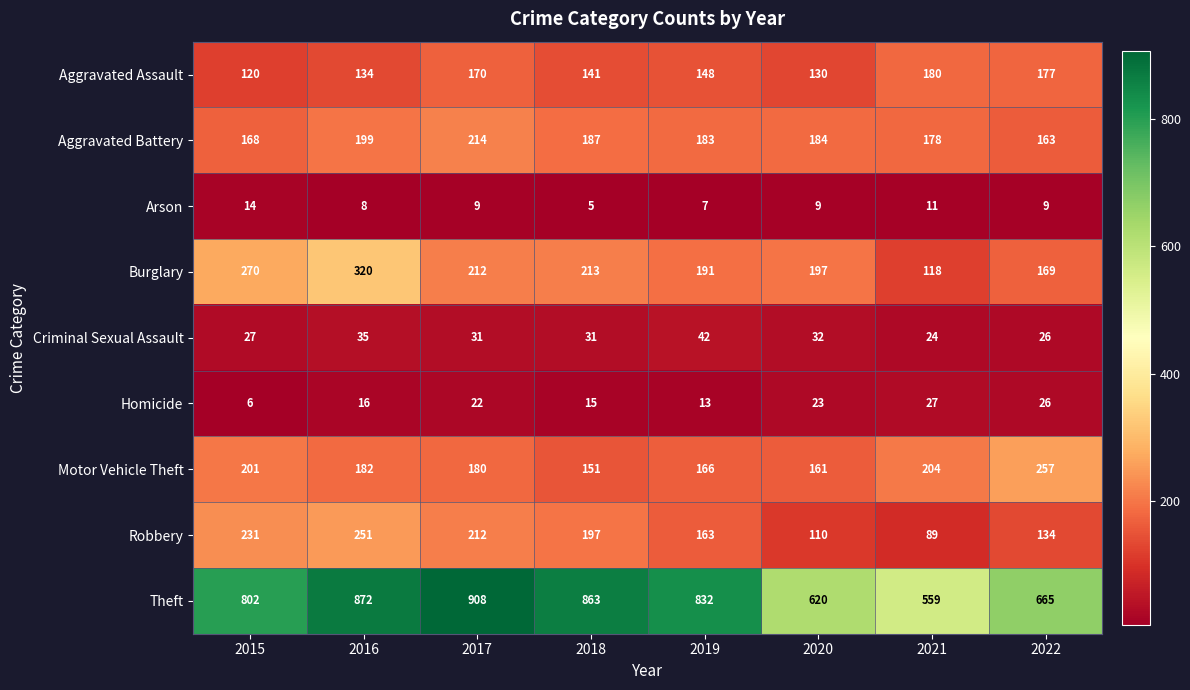

True or false: Burglary has a value of 213 at 2018.

True